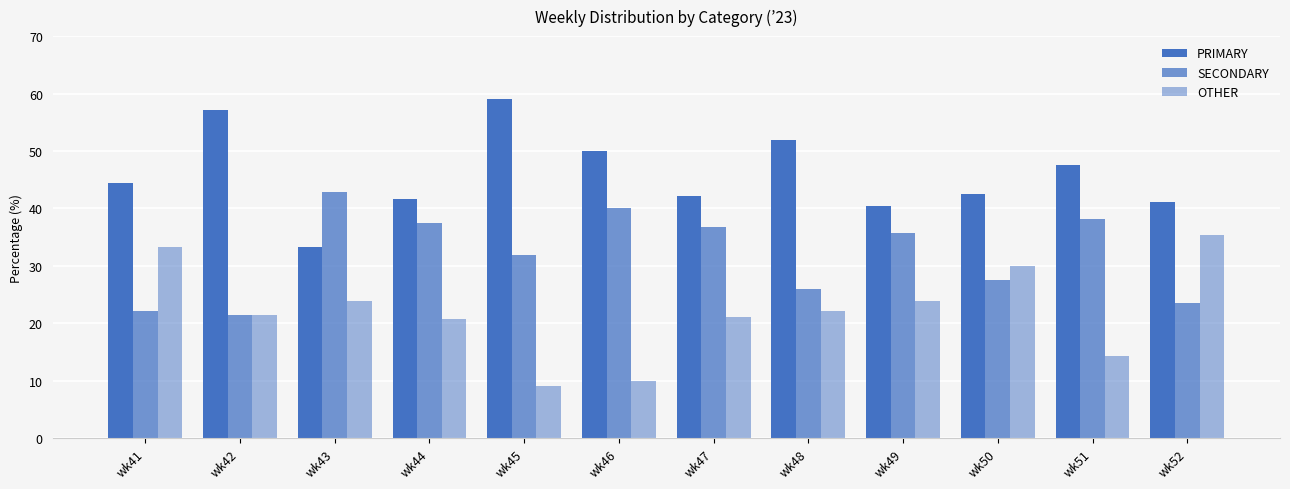

How many distinct data groups are displayed?

3